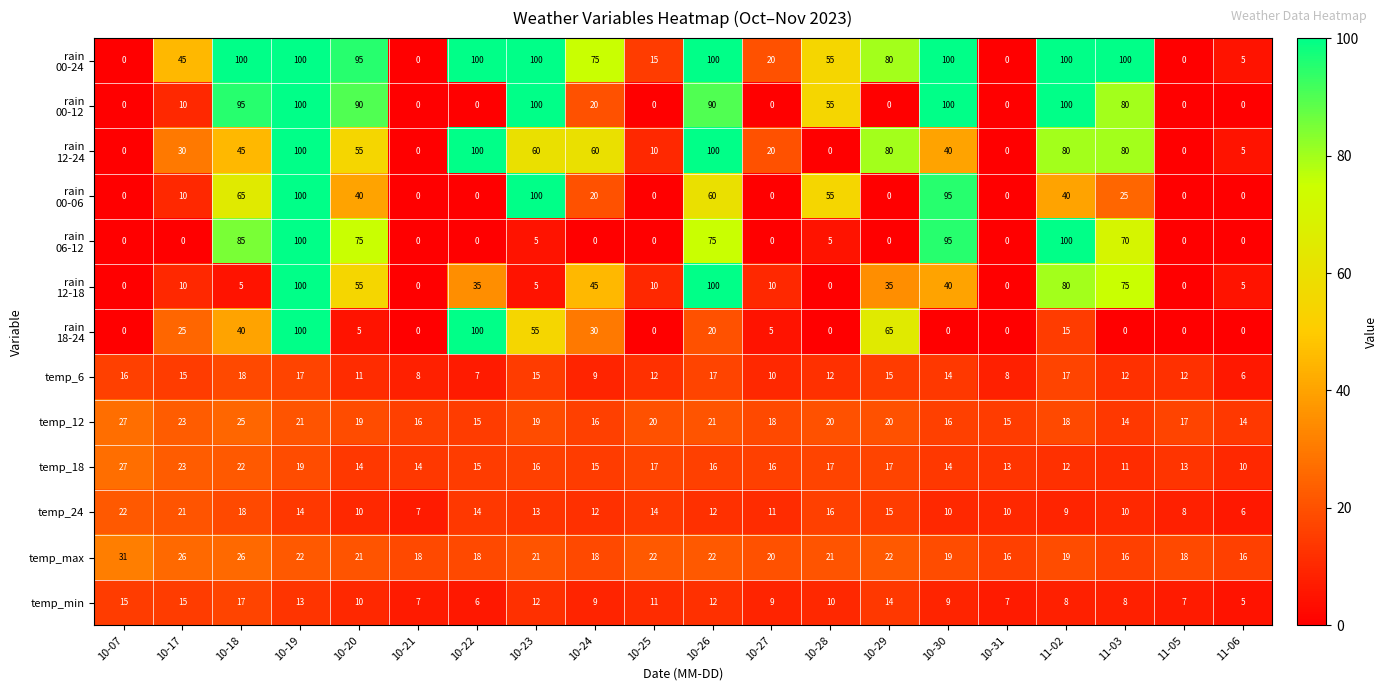

How many distinct data groups are displayed?

13